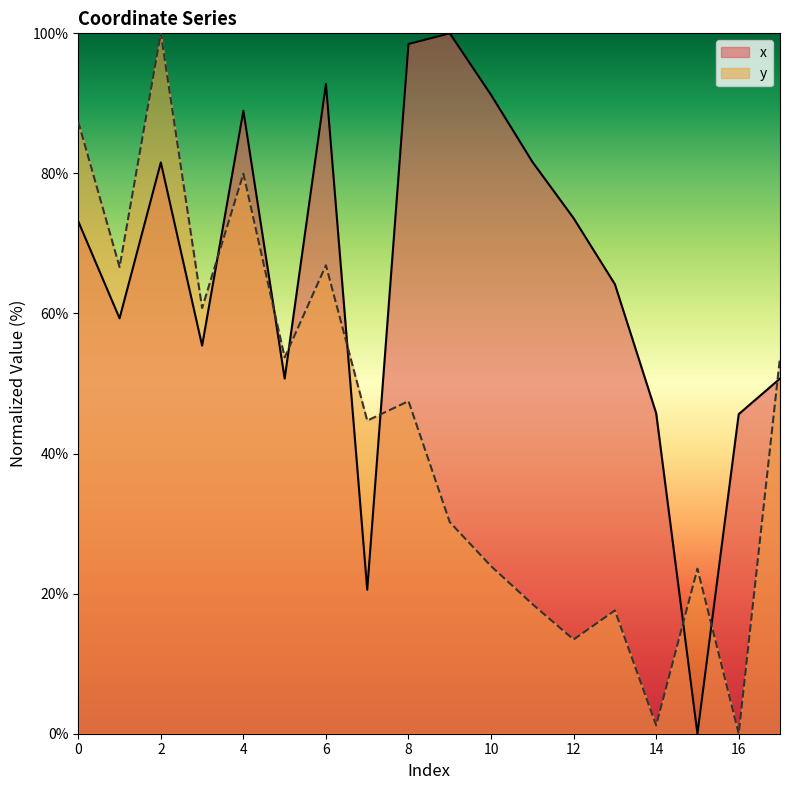

Is it true that x equals -58.7 at 15?

False